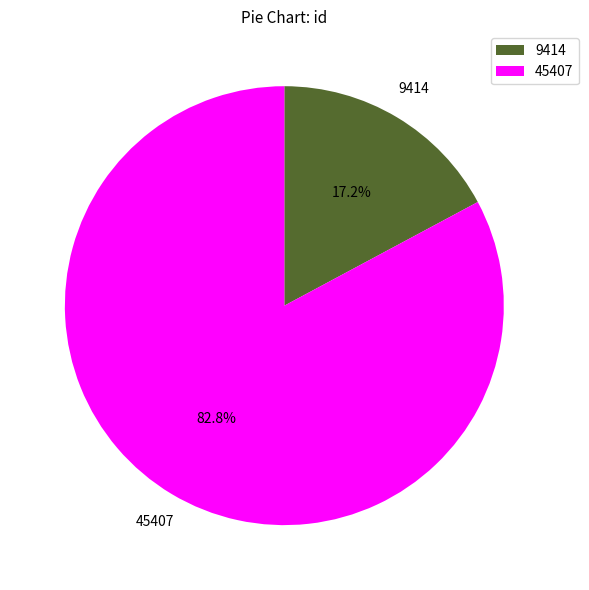

To the nearest percent, what portion does 9414 represent?

17%